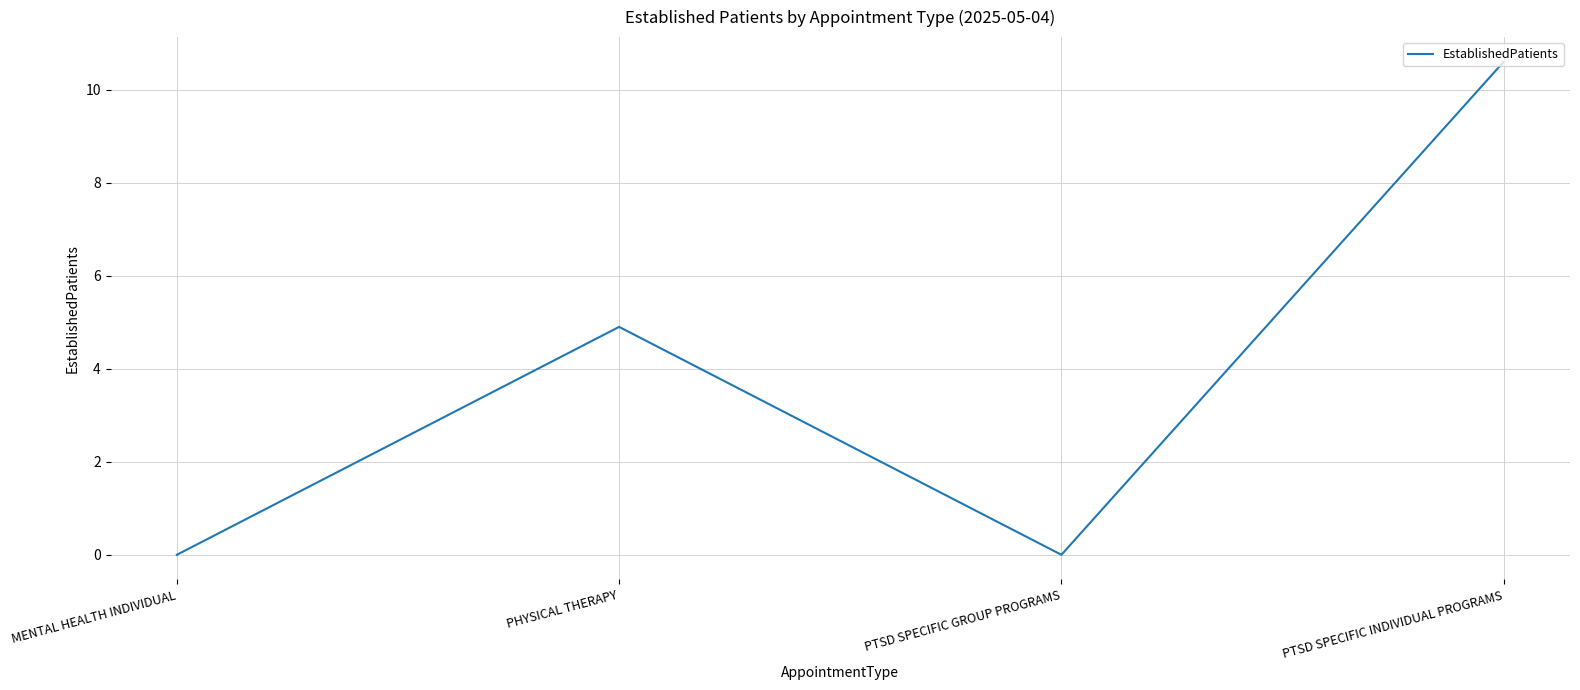

Is it true that the value at MENTAL HEALTH INDIVIDUAL is 0.0?

True